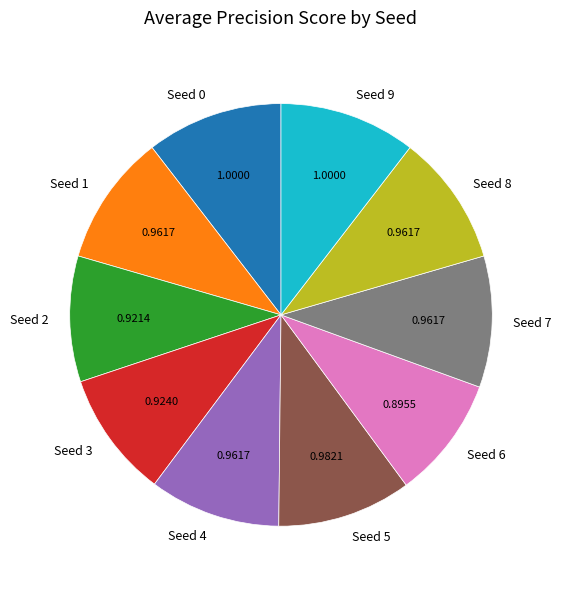

Is there any slice that represents more than half of the pie?

No